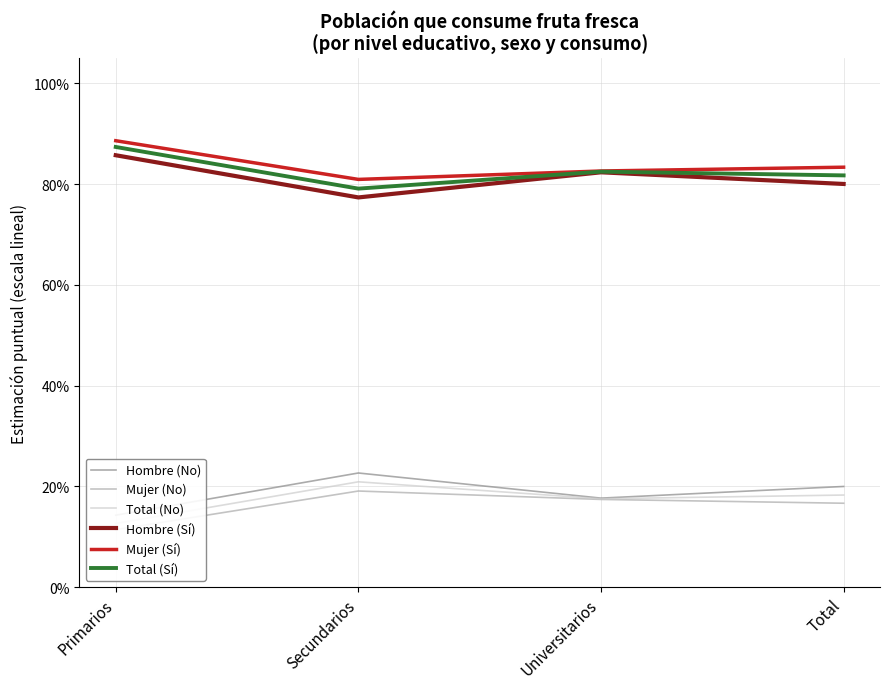

Reading right to left, transcribe all the data shown in this chart.

Hombre (No): 0.2	0.2	0.2	0.1
Mujer (No): 0.2	0.2	0.2	0.1
Total (No): 0.2	0.2	0.2	0.1
Hombre (Sí): 0.8	0.8	0.8	0.9
Mujer (Sí): 0.8	0.8	0.8	0.9
Total (Sí): 0.8	0.8	0.8	0.9